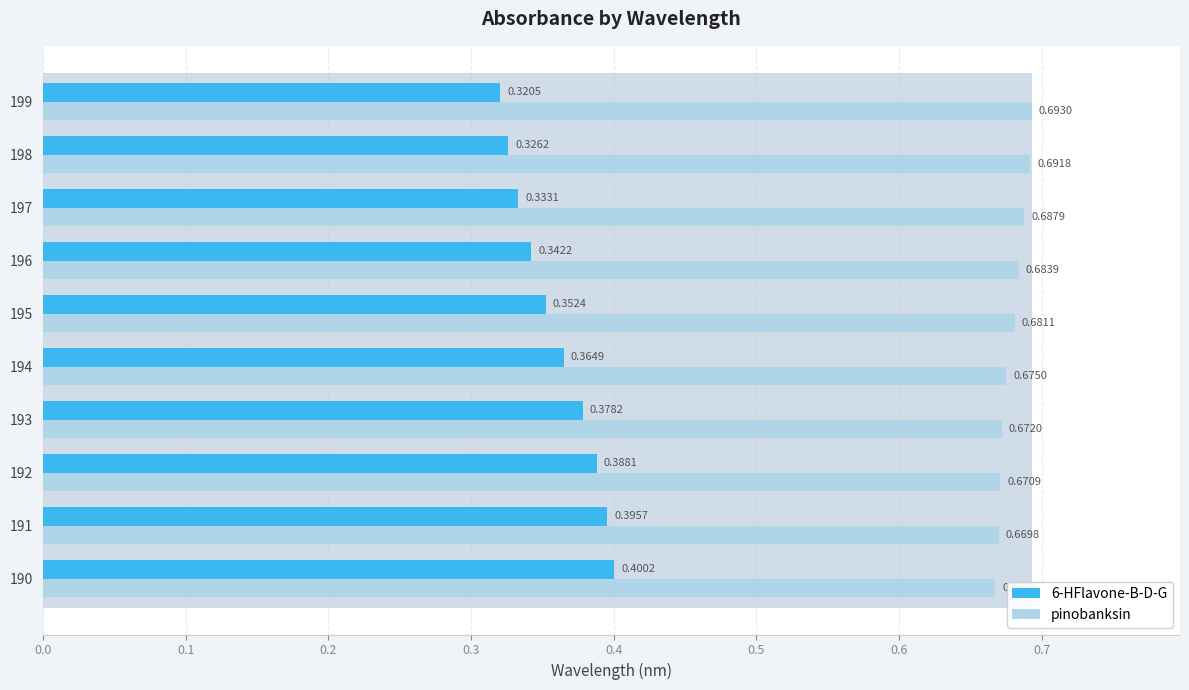

Reading right to left, extract all data points from this chart.

6-HFlavone-B-D-G: 0.3	0.3	0.3	0.3	0.4	0.4	0.4	0.4	0.4	0.4
pinobanksin: 0.7	0.7	0.7	0.7	0.7	0.7	0.7	0.7	0.7	0.7